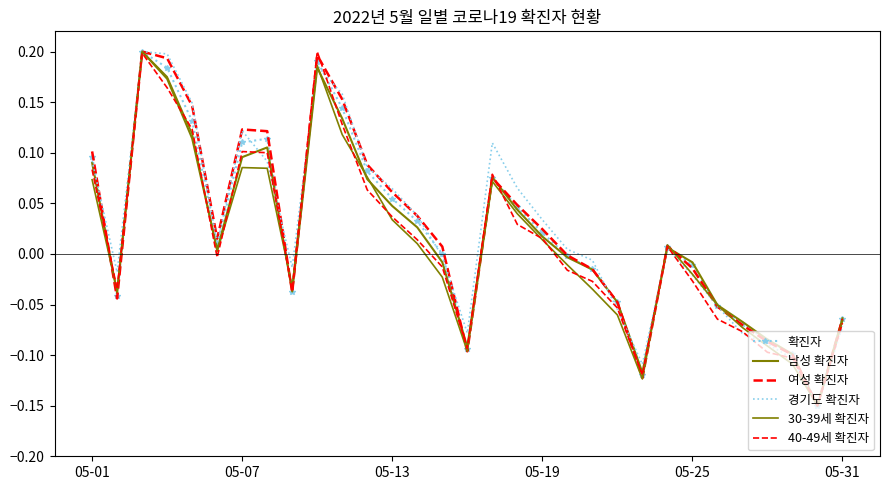

True or false: 확진자 and 30-39세 확진자 cross at least once.

True